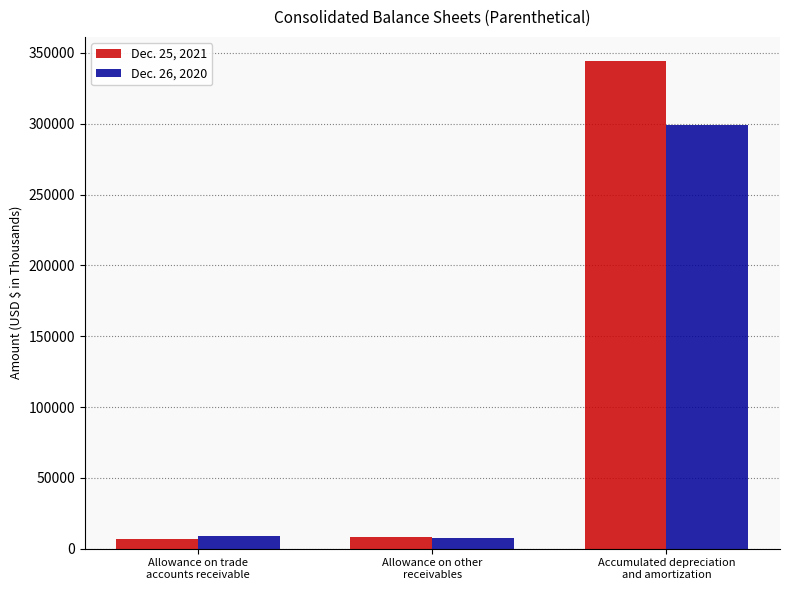

Which series has the largest range (max minus min)?

Dec. 25, 2021